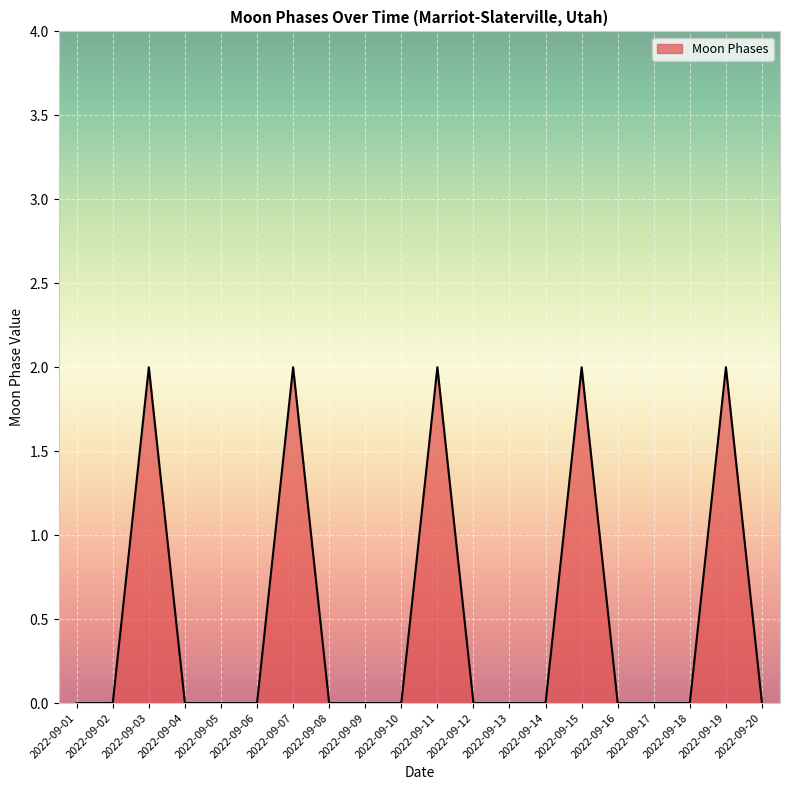

Between 2022-09-02 and 2022-09-11, which is larger?

2022-09-11